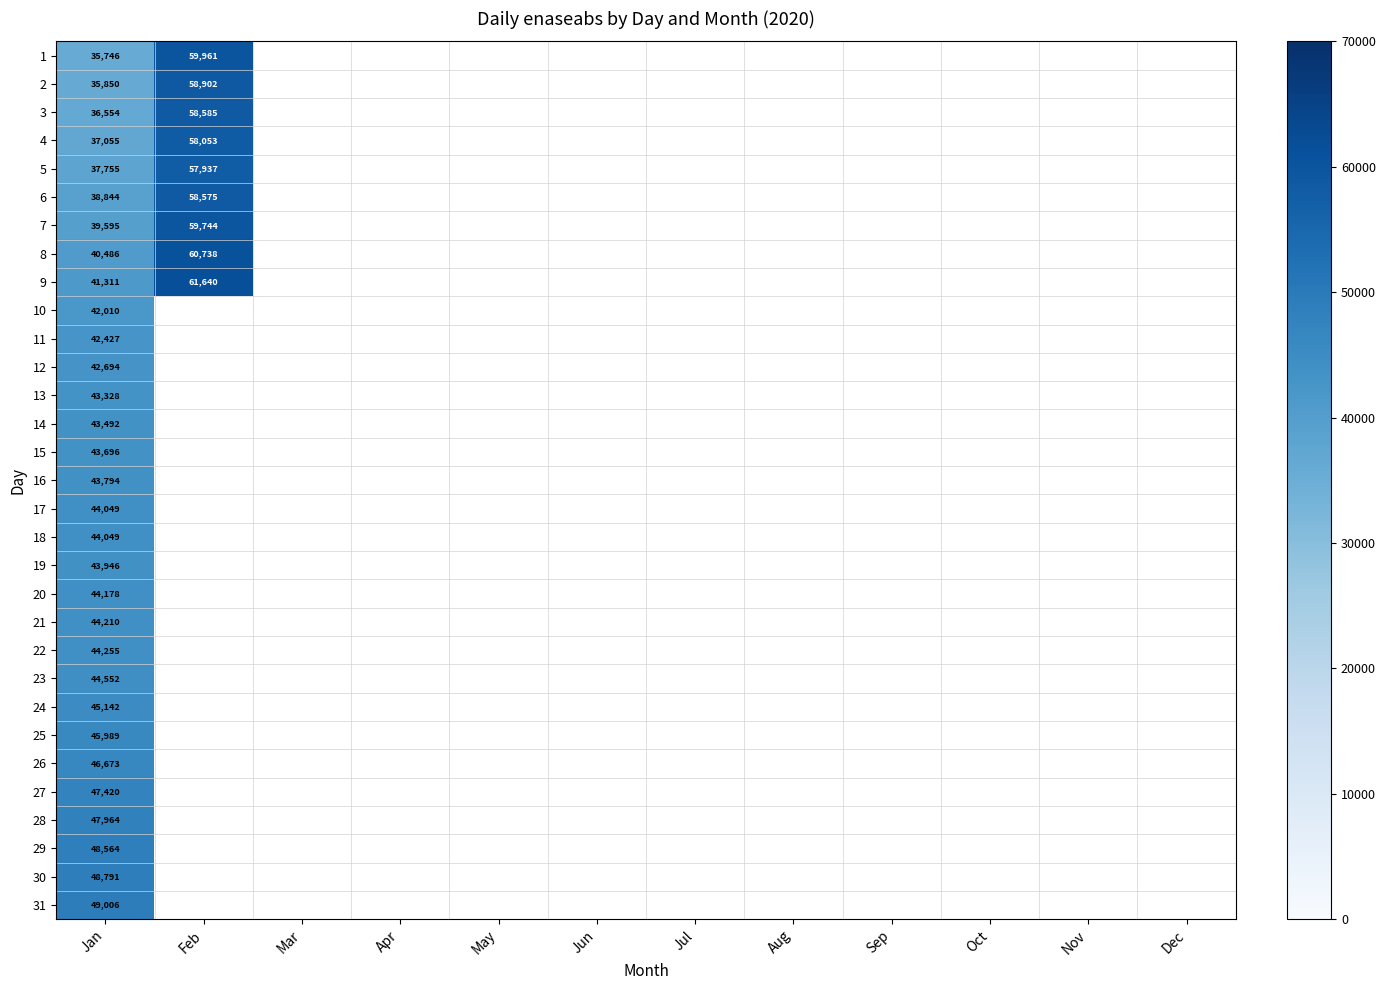

What is the total value across all series at Jan?

1333425